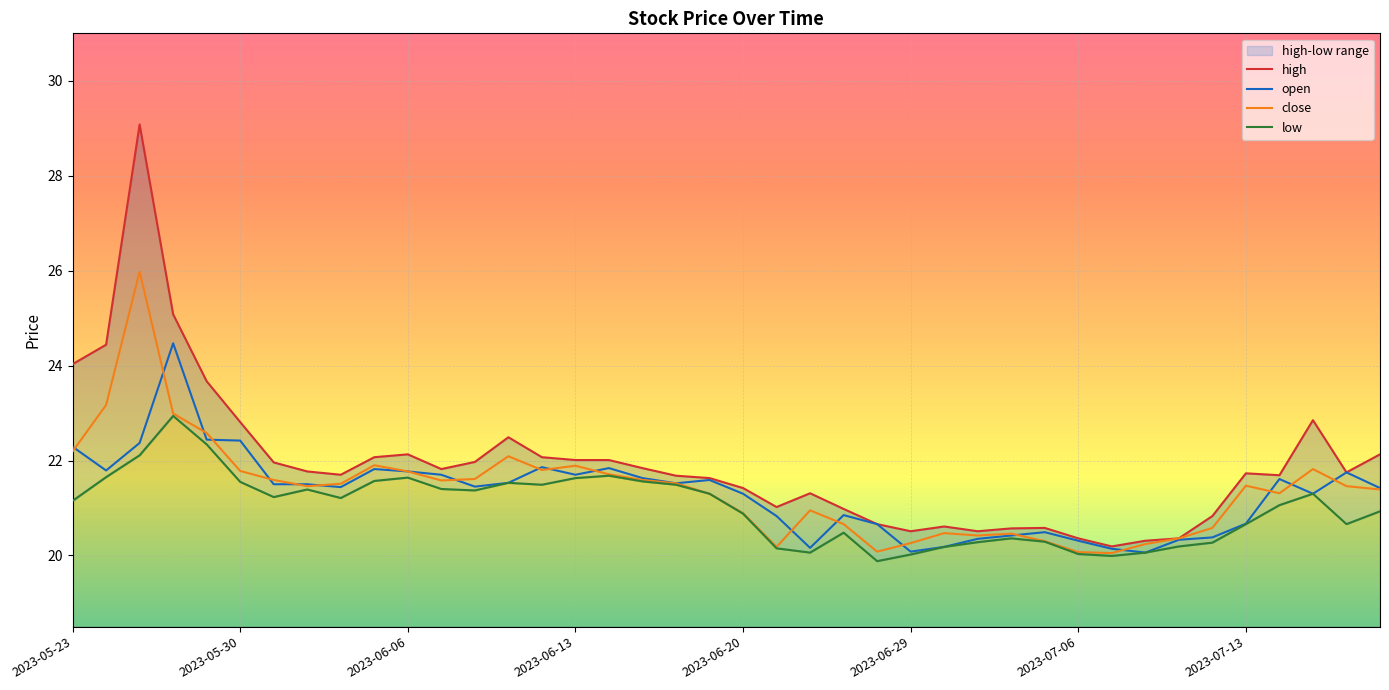

What is the approximate value of high at 32?

20.3